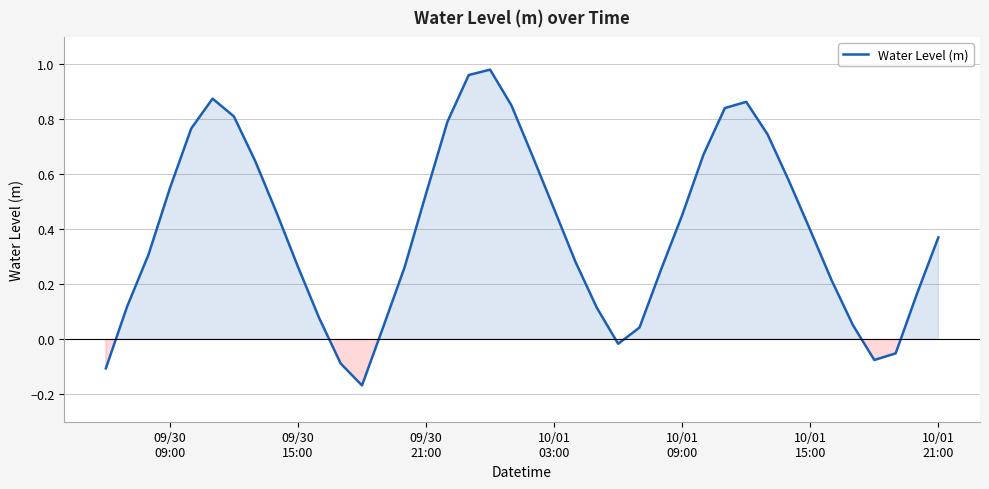

How many lines are shown in the chart?

1